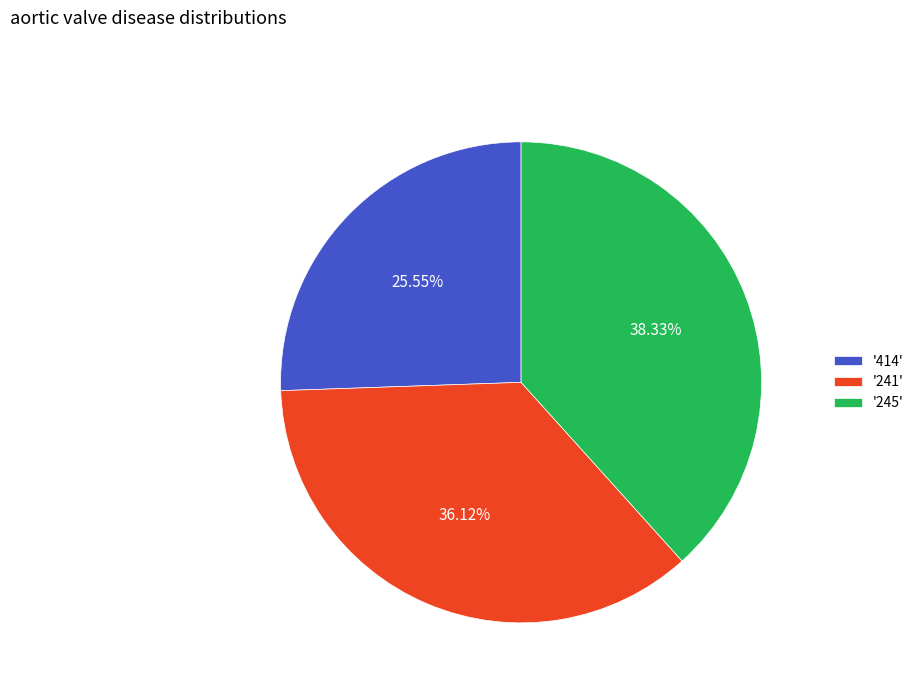

Is there a majority slice in this chart?

No